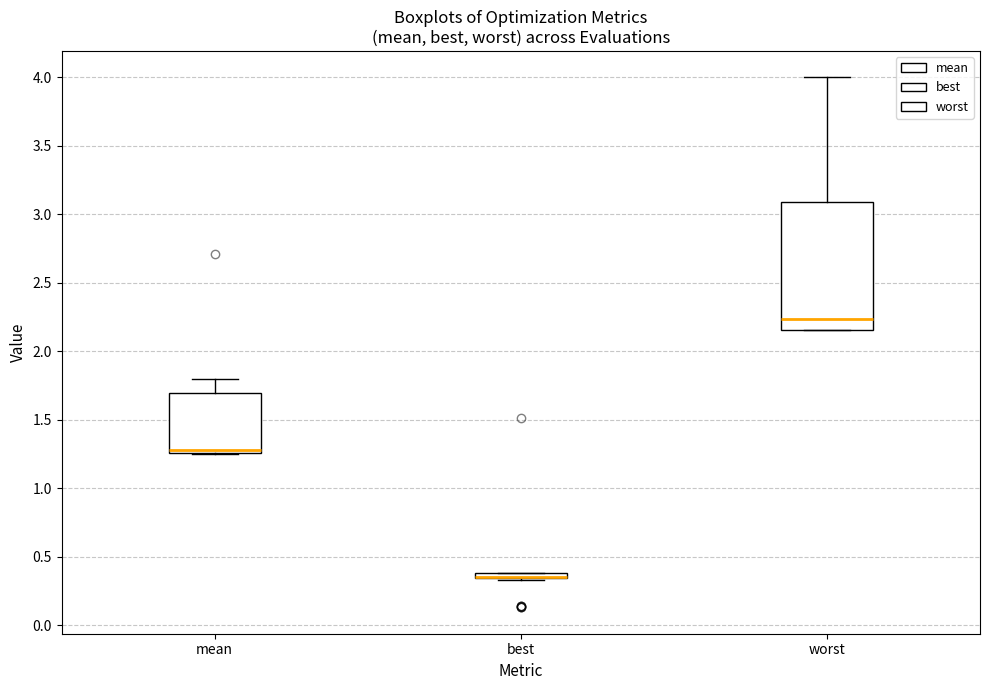

Comparing the boxes themselves (not the whiskers), which one is the tallest?

worst